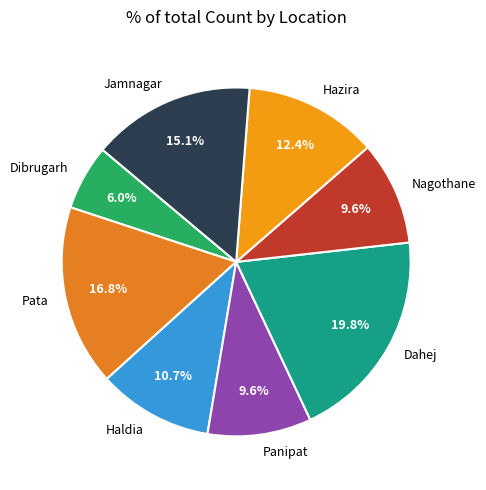

How many segments does this pie chart have?

8